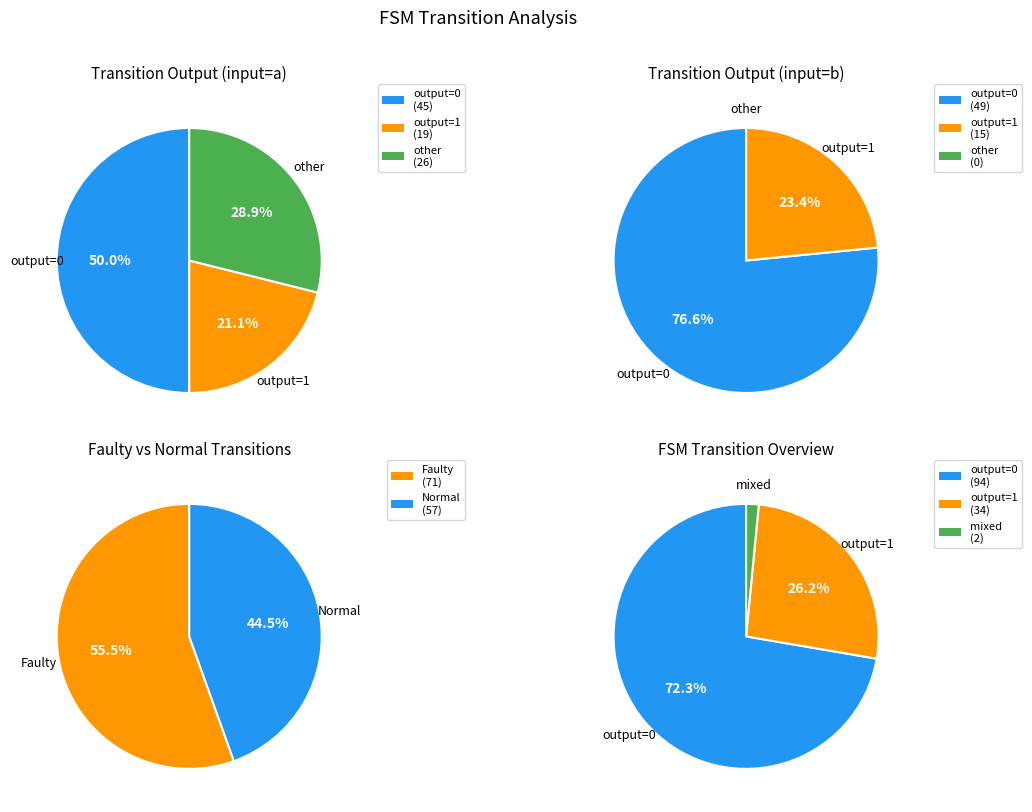

Is it true that output_symbol=0 (input a) is 42% of the pie?

False